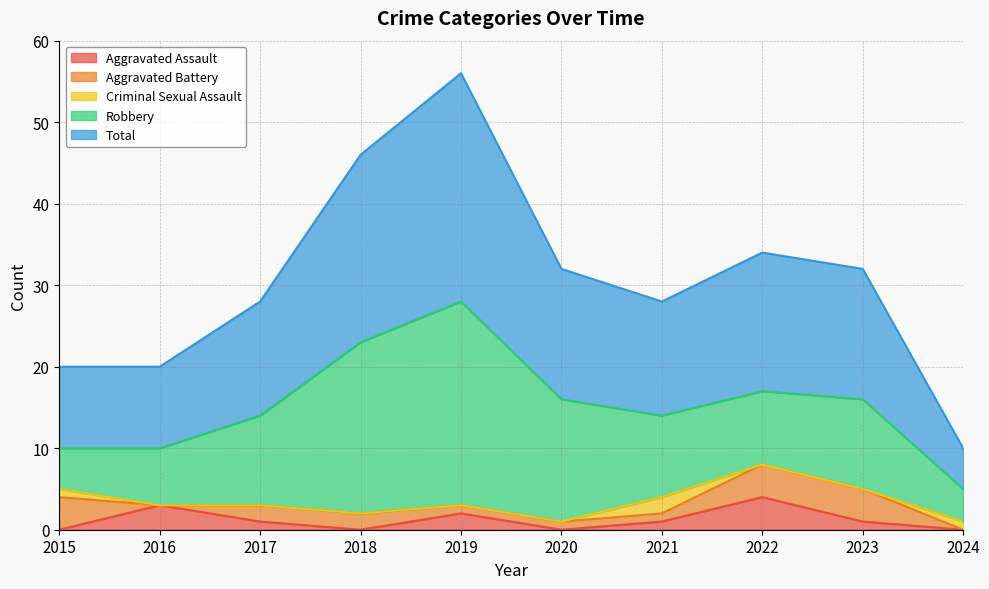

At 2024, list the series in order from smallest to largest.

Aggravated Assault, Aggravated Battery, Criminal Sexual Assault, Robbery, Total